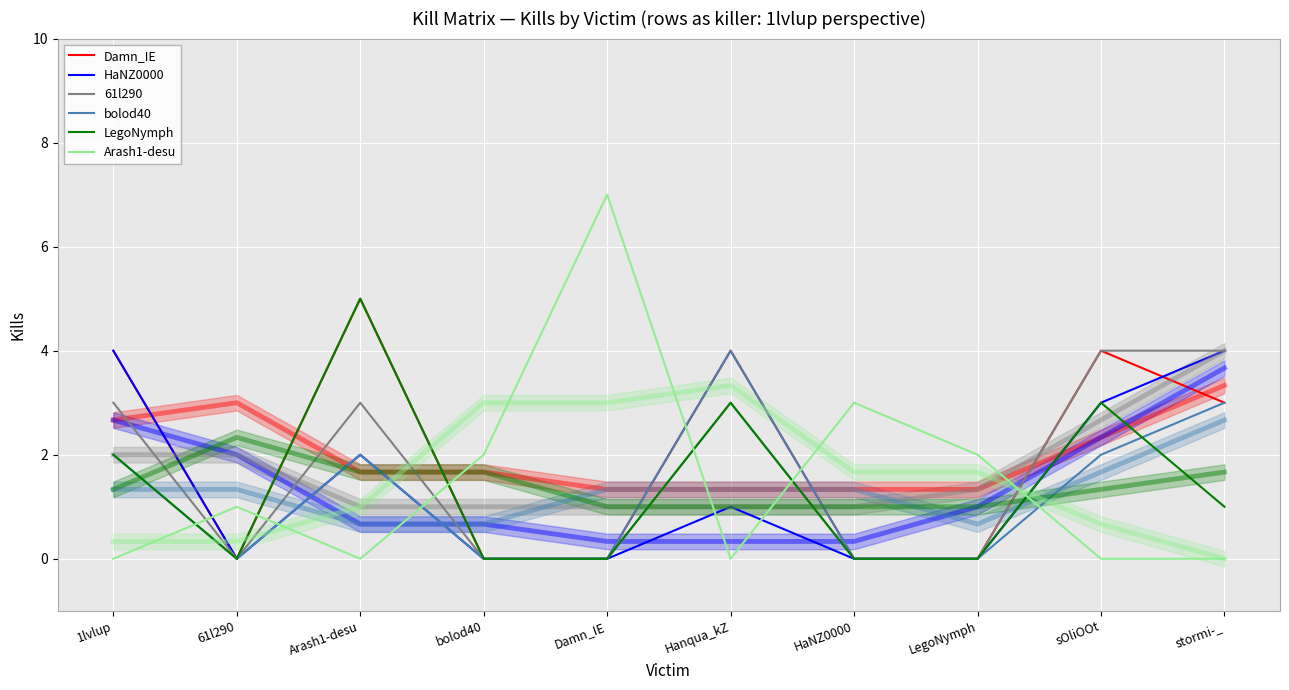

How many intersections are there between Arash1-desu and LegoNymph?

6